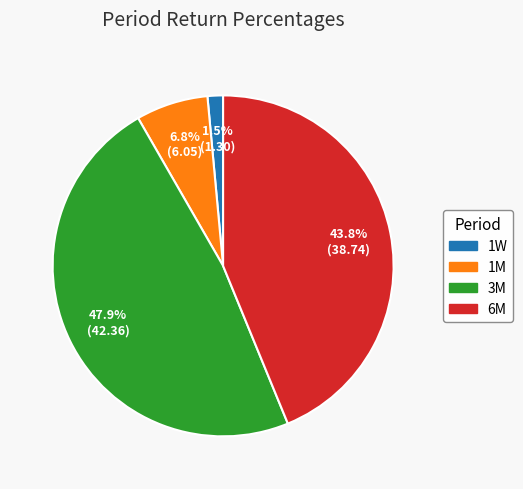

Between 1M and 6M, which is larger?

6M